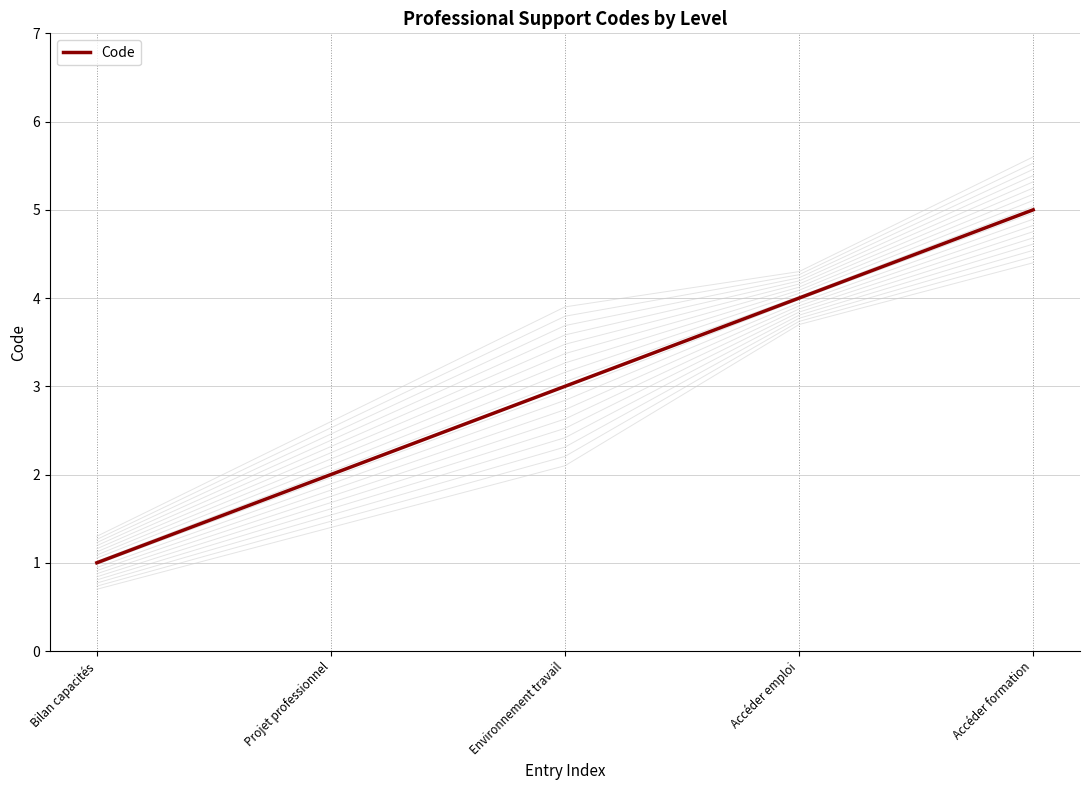

What is the maximum value shown in the chart?

5